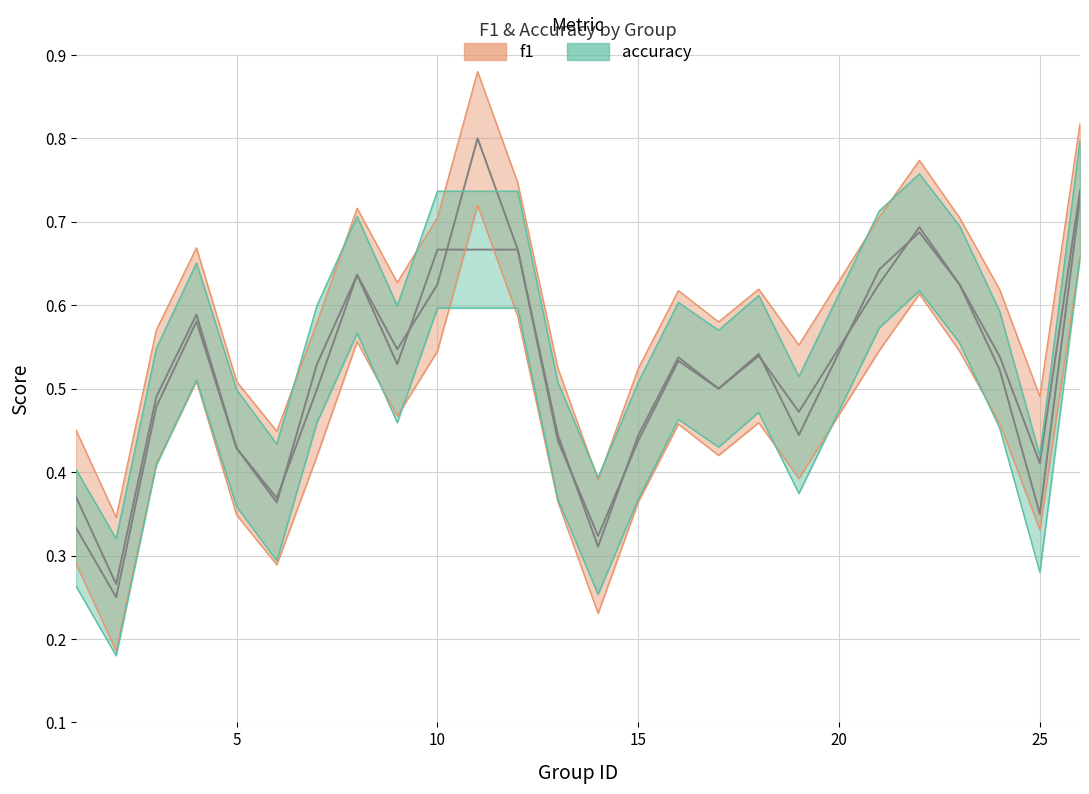

What is the maximum value shown in the chart?

0.8